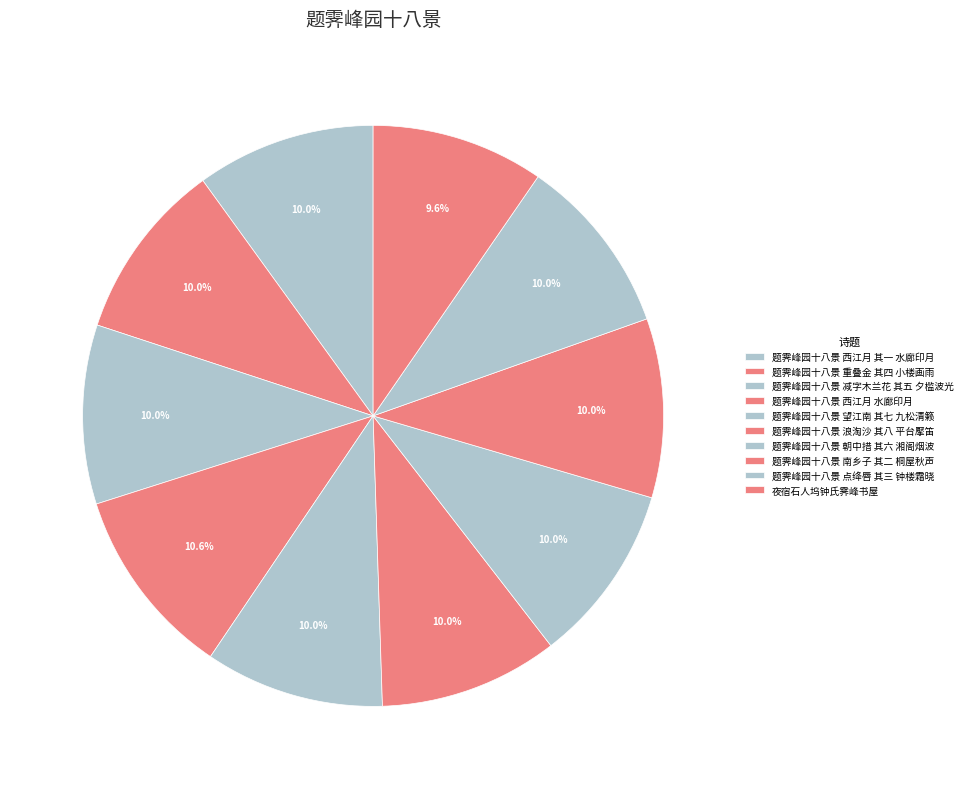

To the nearest percent, what is the average slice percentage?

10%